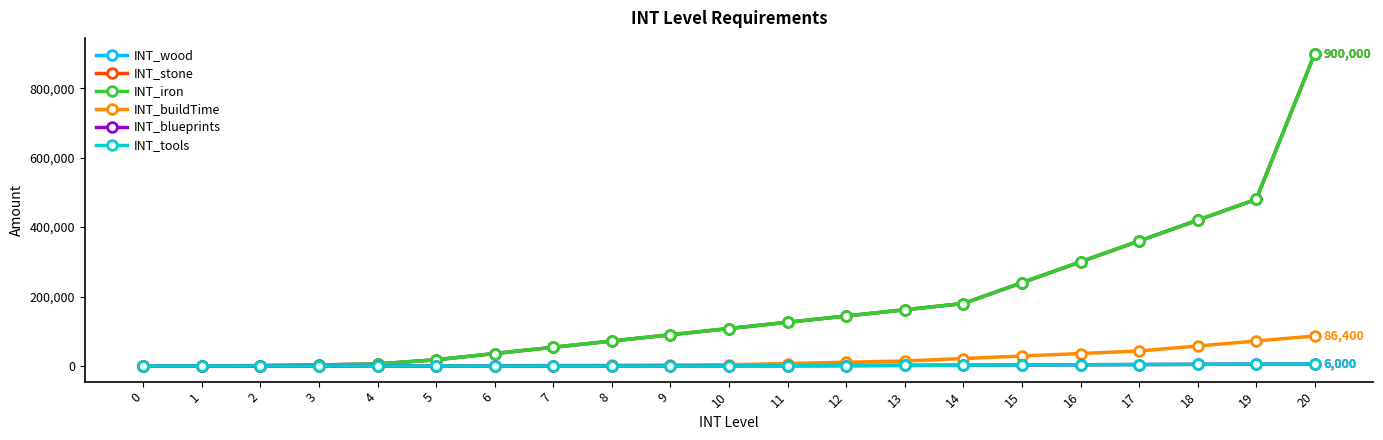

Does the chart display data point markers on the line(s)?

Yes